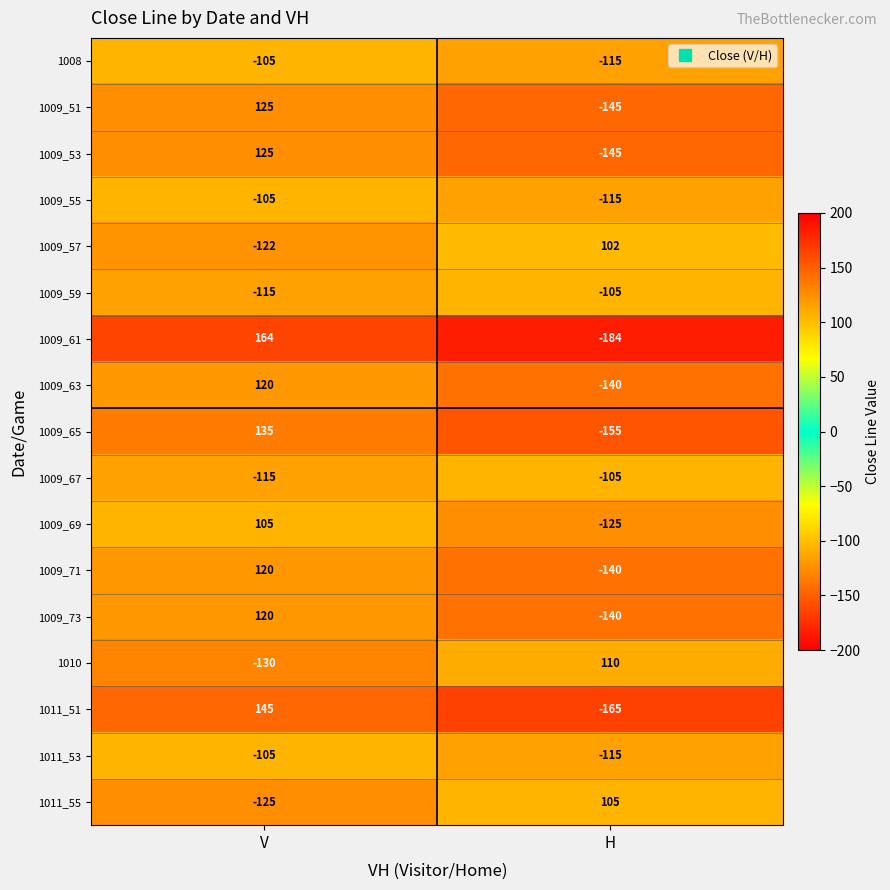

What is the total value across all series at H?

-1577